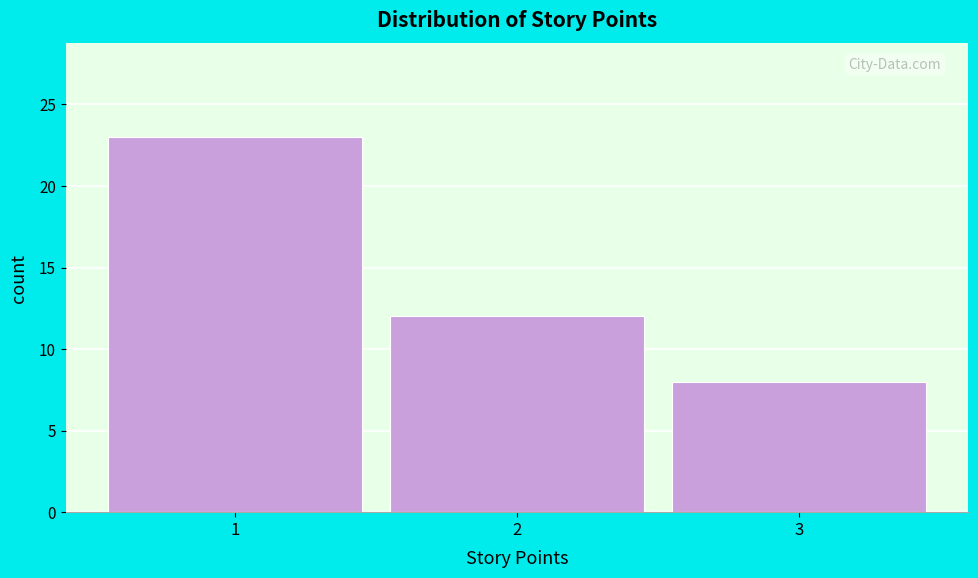

Reading left to right, what are all the values shown in this chart?

23	12	8